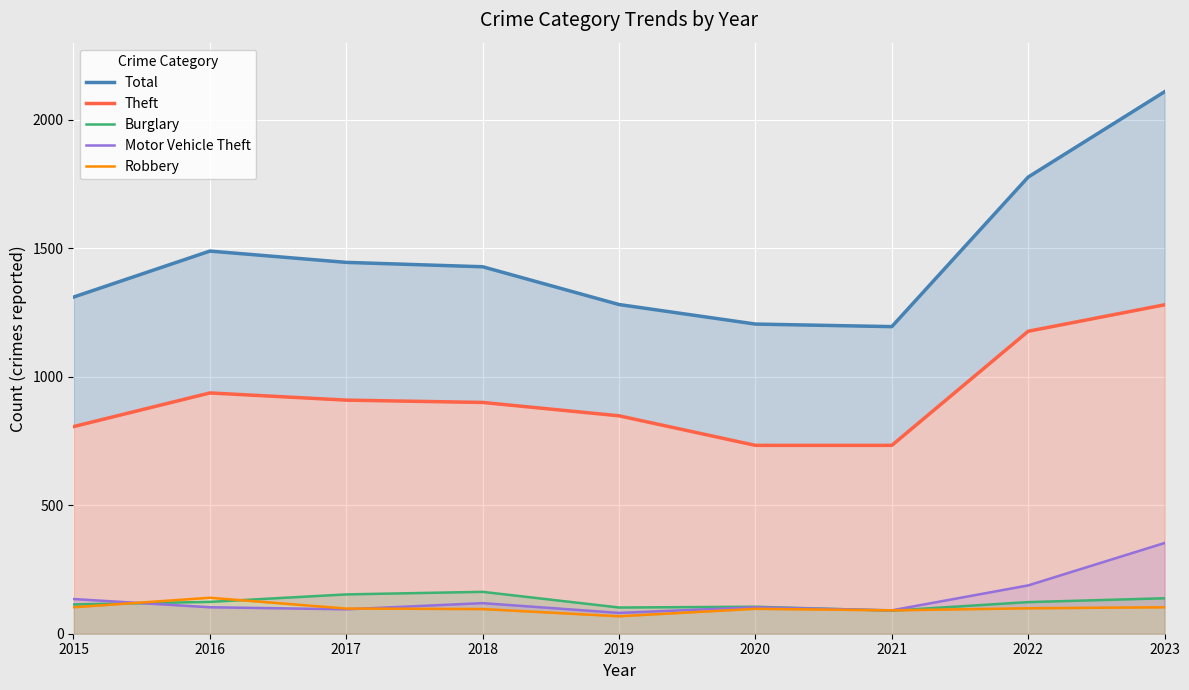

At 2015, list the series in order from smallest to largest.

Robbery, Burglary, Motor Vehicle Theft, Theft, Total